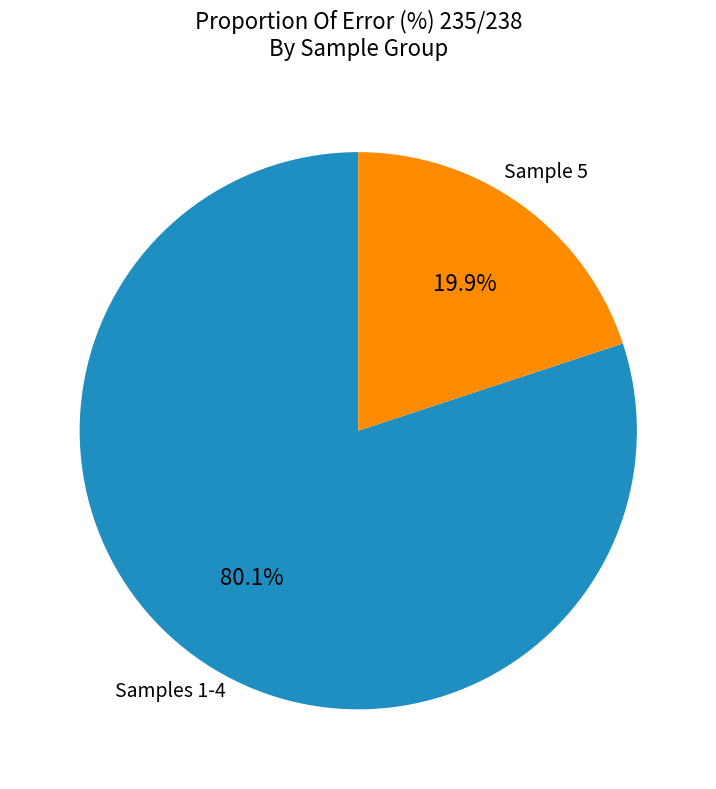

To the nearest percent, what is the average slice percentage?

50%